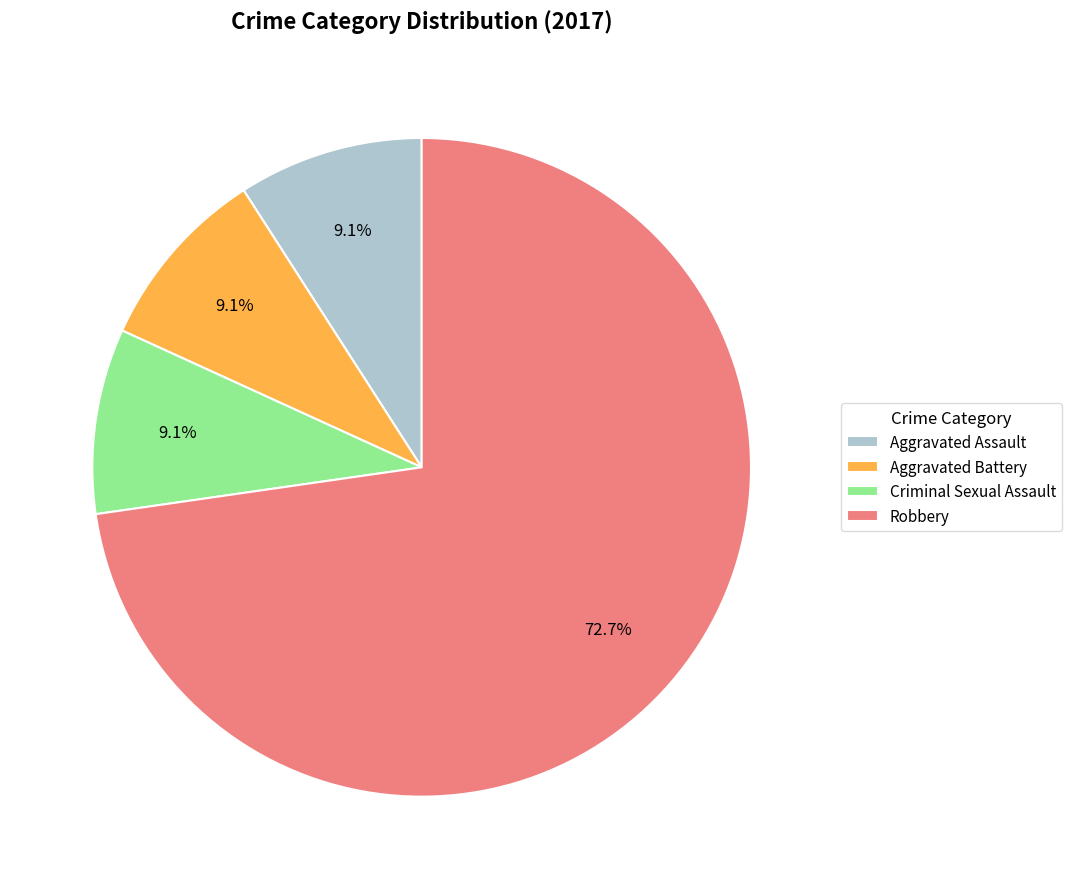

Which slice is the largest?

Robbery